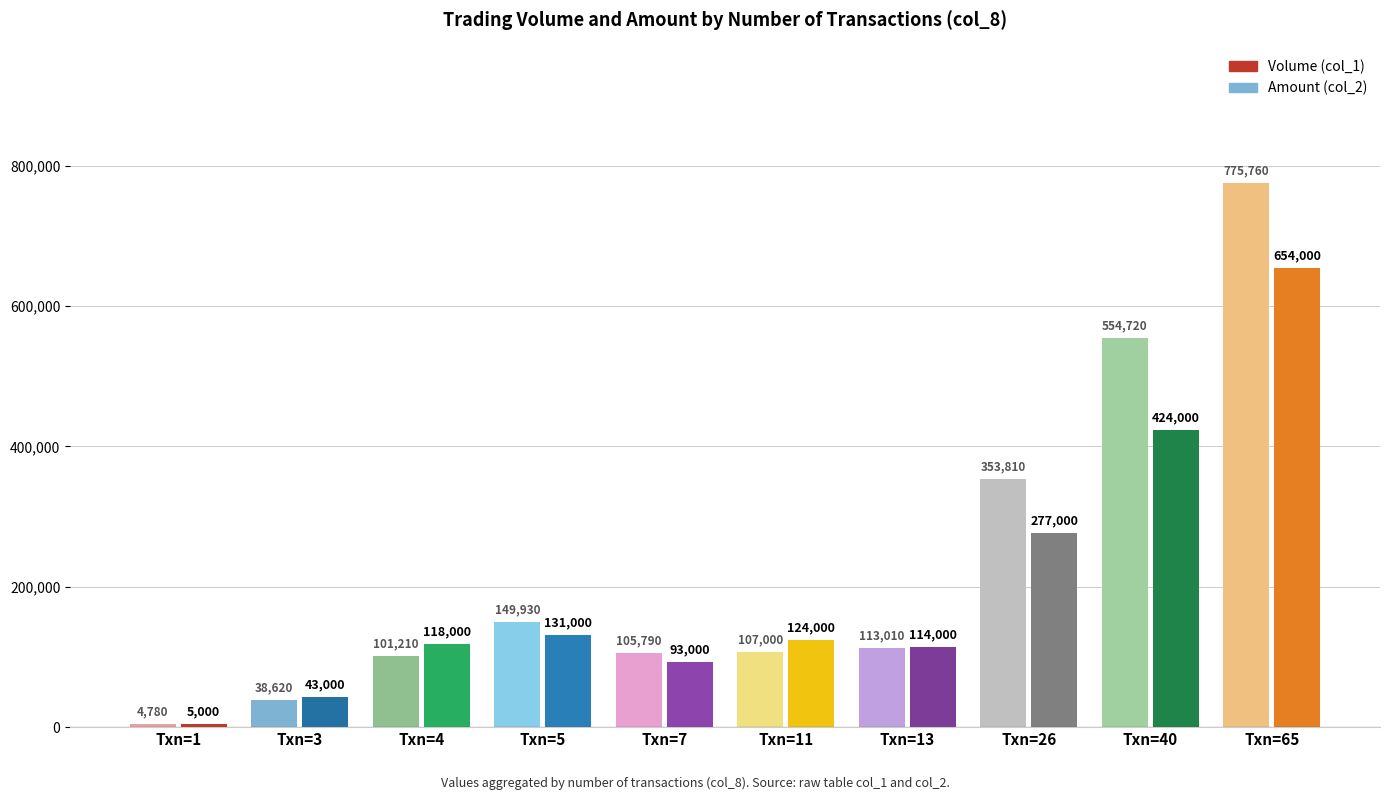

Reading right to left, list all the values displayed in this chart.

Amount (col_2): 775760	554720	353810	113010	107000	105790	149930	101210	38620	4780
Volume (col_1): 654000	424000	277000	114000	124000	93000	131000	118000	43000	5000